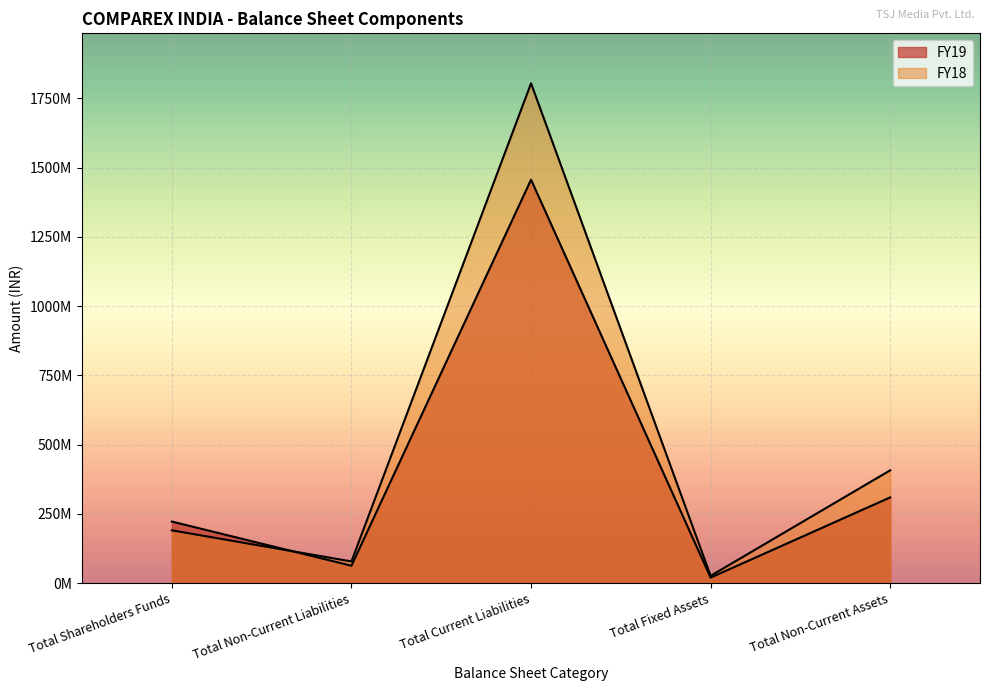

Reading right to left, what are all the values shown in this chart?

FY19: Total Non-Current Assets=309211372	Total Fixed Assets=19517319	Total Current Liabilities=1456193976	Total Non-Current Liabilities=62482621	Total Shareholders Funds=221929455
FY18: Total Non-Current Assets=406933916	Total Fixed Assets=25968038	Total Current Liabilities=1804171793	Total Non-Current Liabilities=77917644	Total Shareholders Funds=190206711